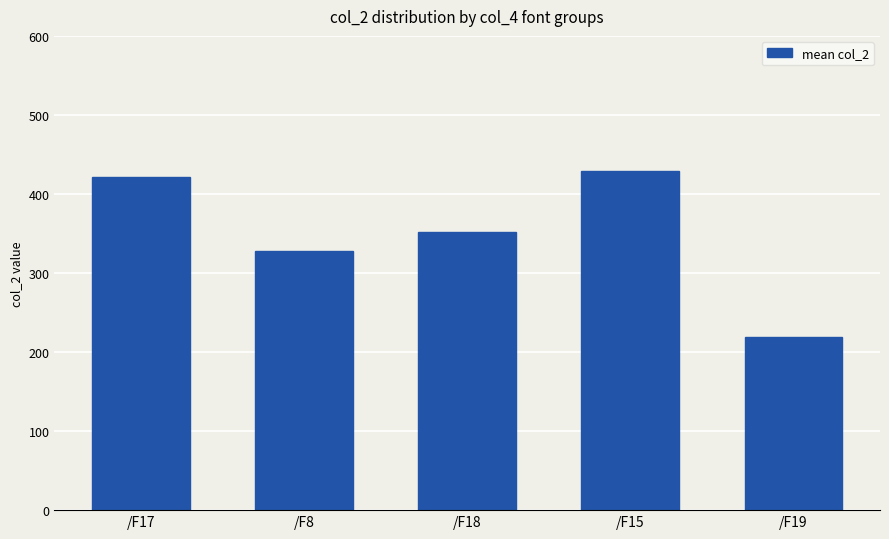

Rank the categories by value from highest to lowest.

/F15, /F17, /F18, /F8, /F19